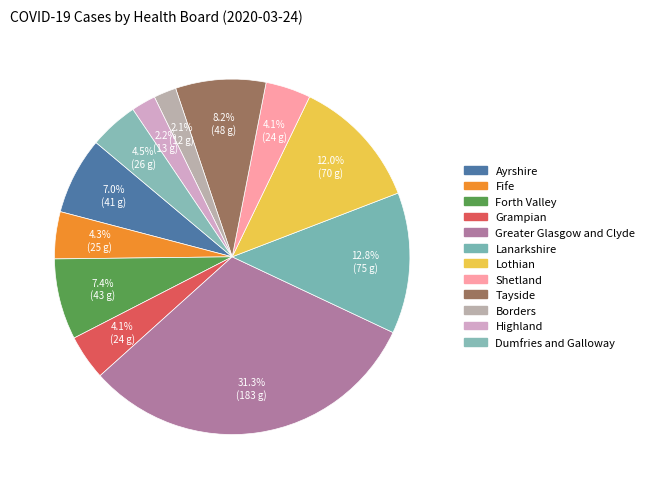

To the nearest percent, what is the average slice percentage?

8%